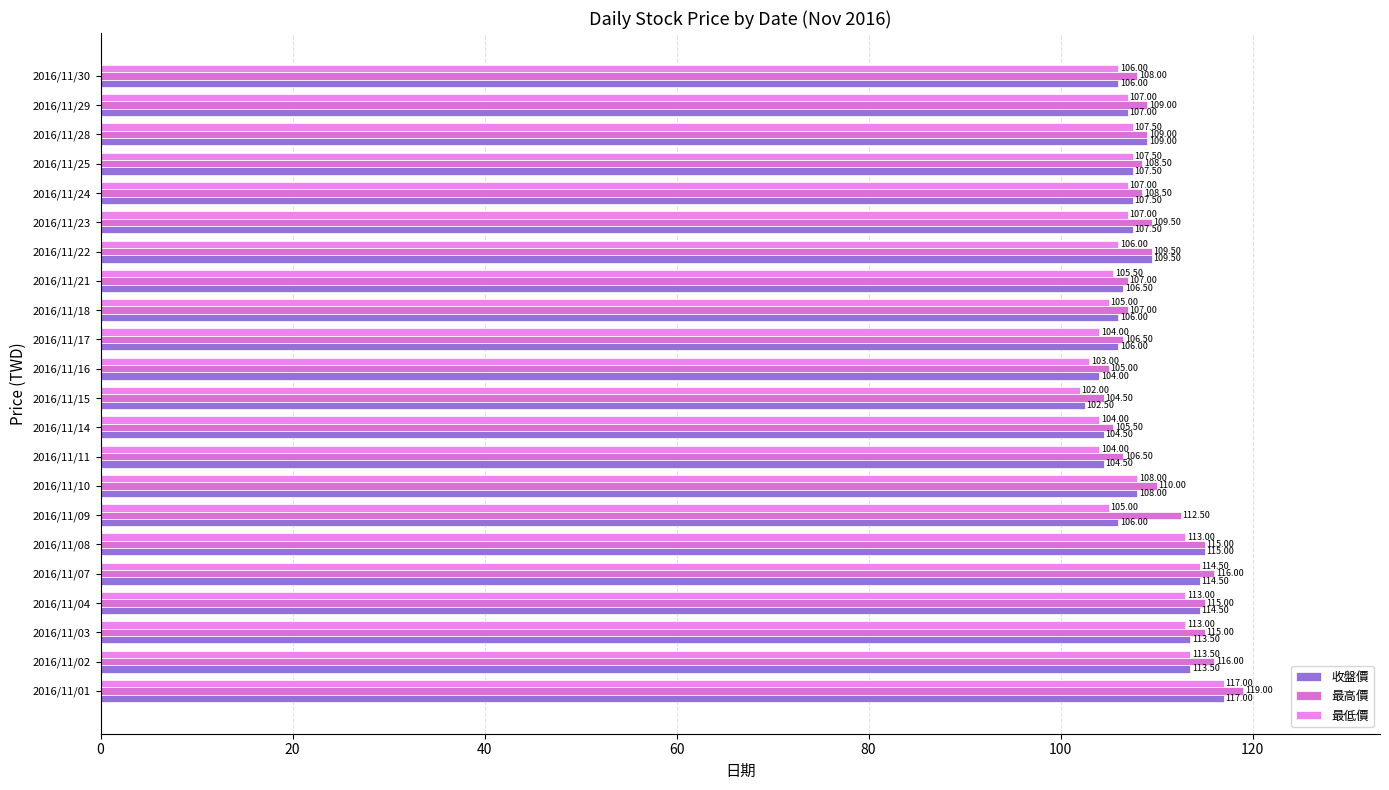

How many values in the 收盤價 series are below 107?

9